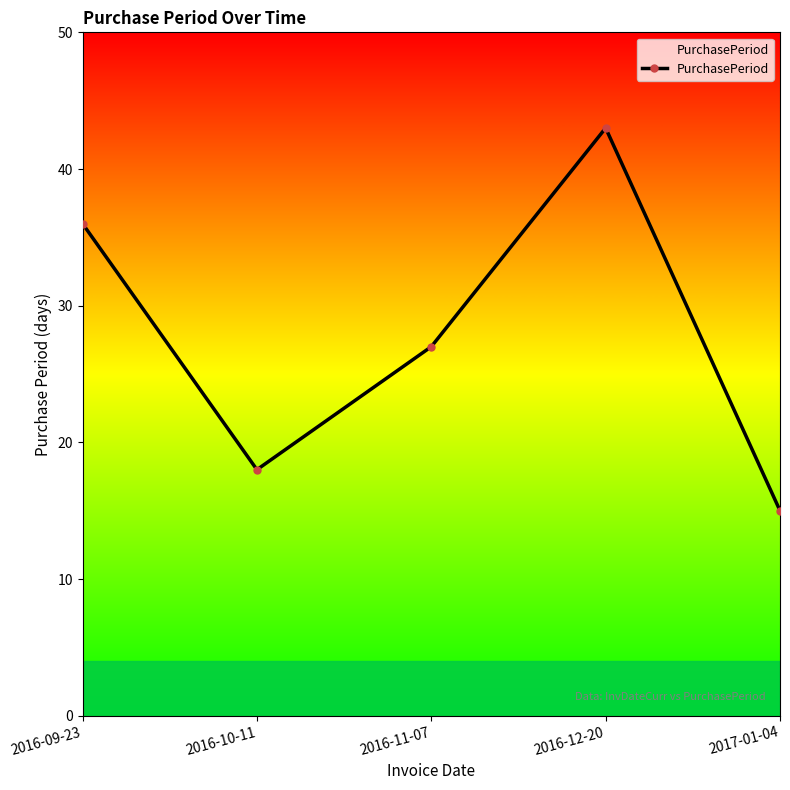

The value at 2016-12-20 is 43. True or false?

True